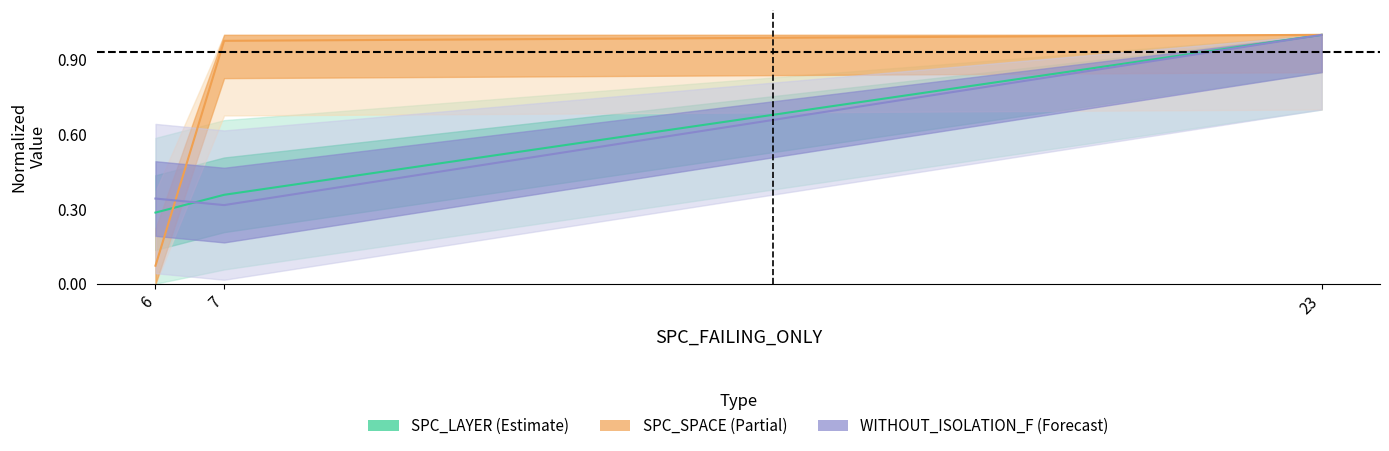

Which category has the highest value in the SPC_SPACE series?

23